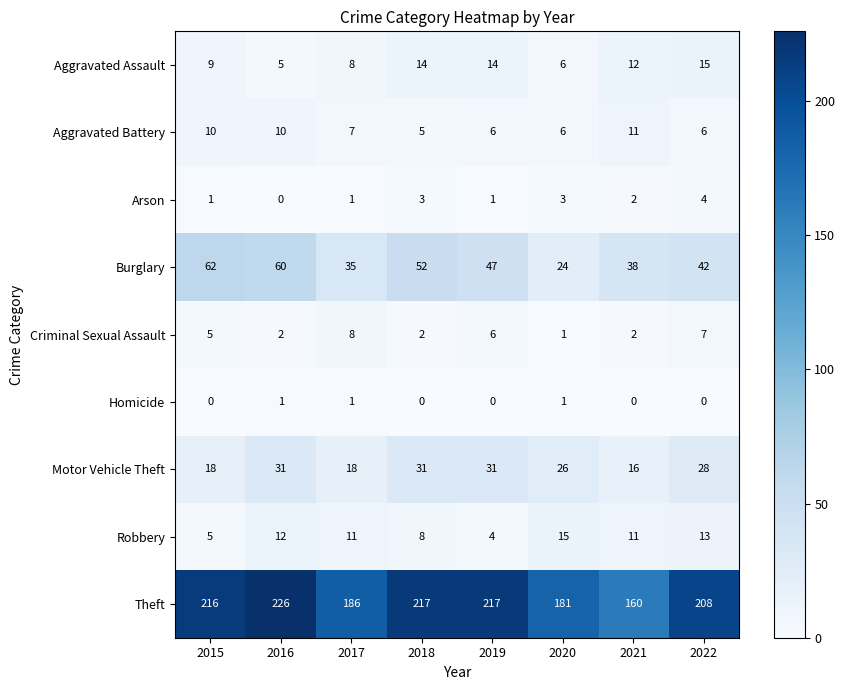

What is the difference between the maximum and minimum values in the Theft series?

66